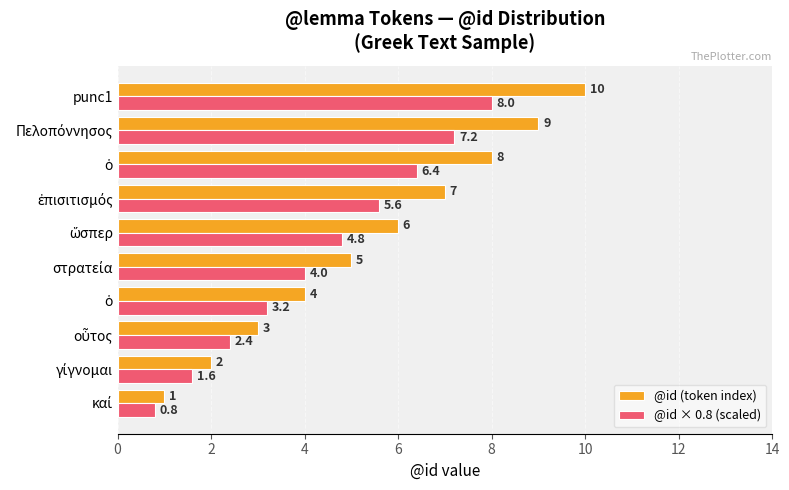

What is the average value of the @id (token index) series?

5.5